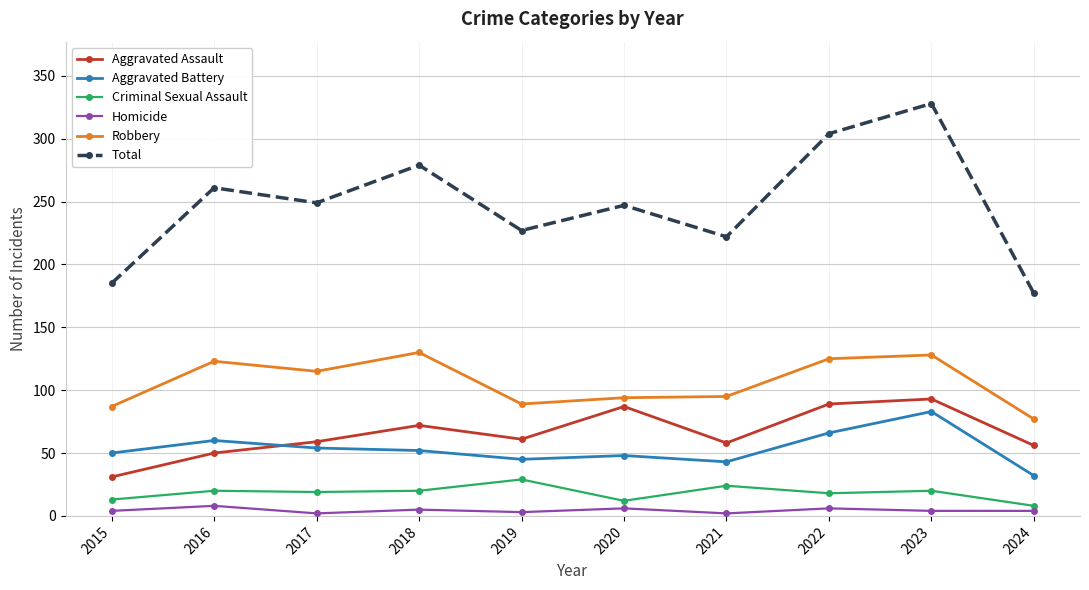

The value of Homicide at 2018 is 5. True or false?

True